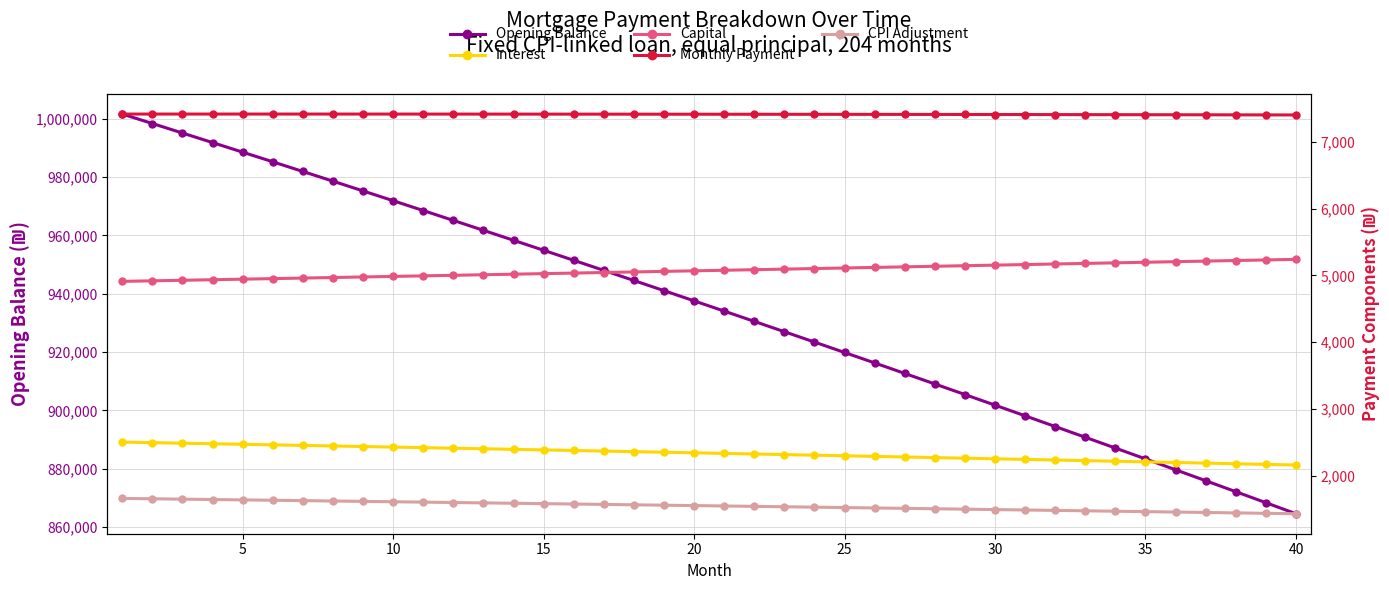

True or false: Opening Balance has more than 2 points higher than both neighbors.

False